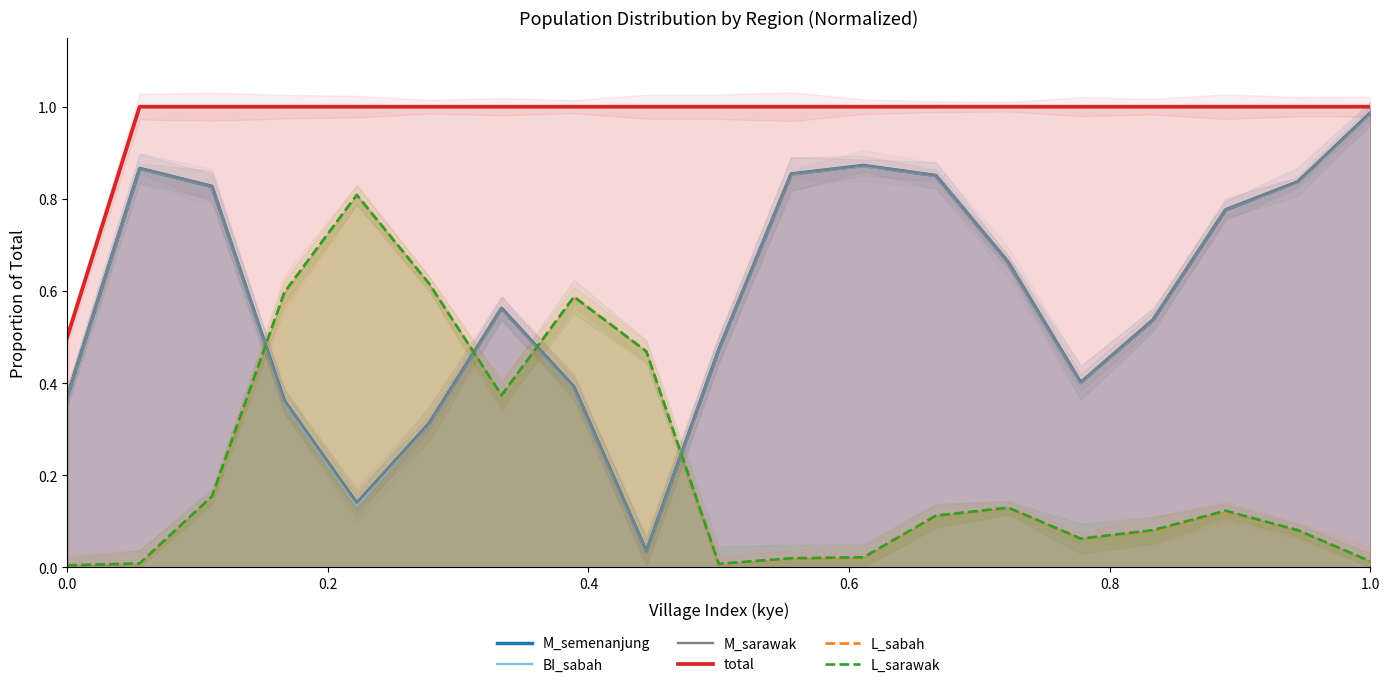

True or false: total has more than 2 interior local peaks.

False